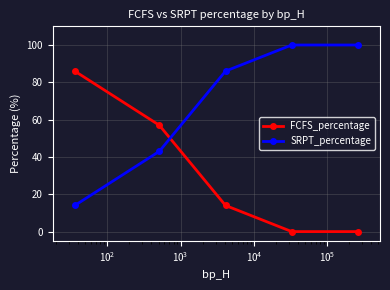

What is the value of the FCFS_percentage point at the 3rd from the left?

14